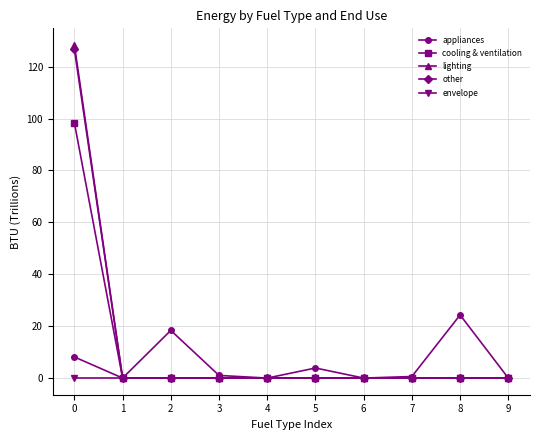

The value of cooling & ventilation at 9 is -32.5. True or false?

False